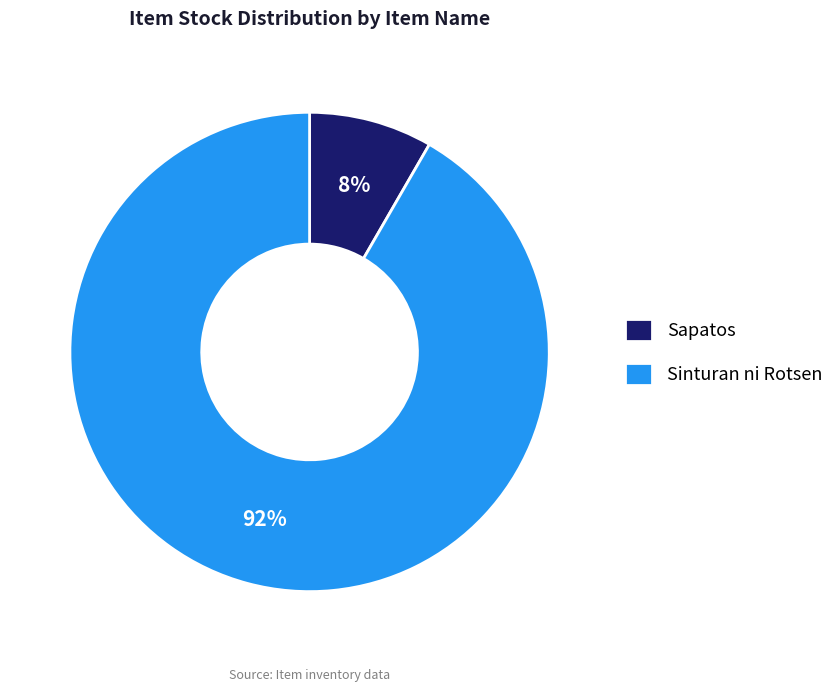

How many slices are in this pie chart?

2